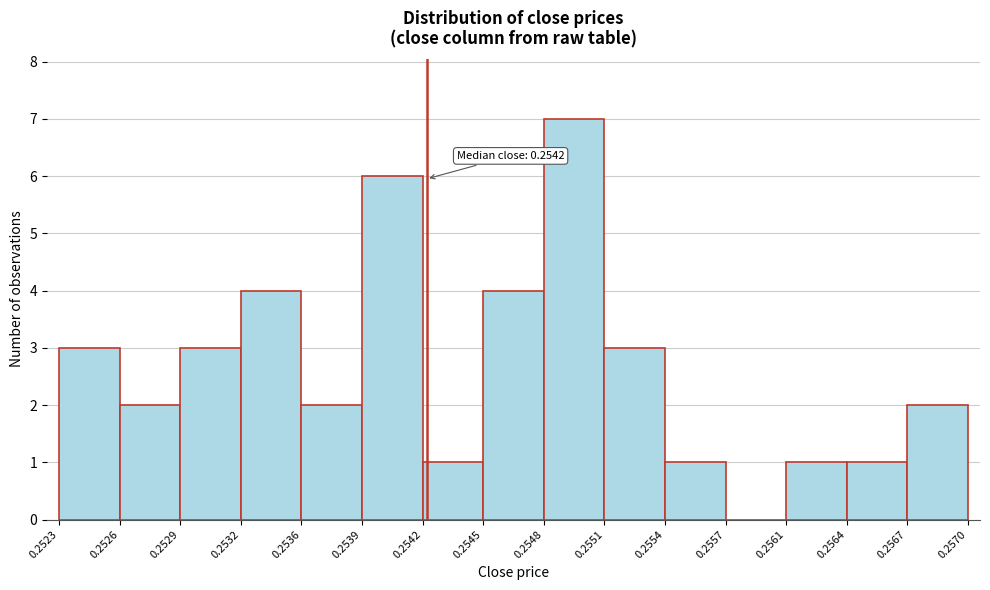

Over which range of the x-axis is the bar tallest?

0.2548 to 0.2551